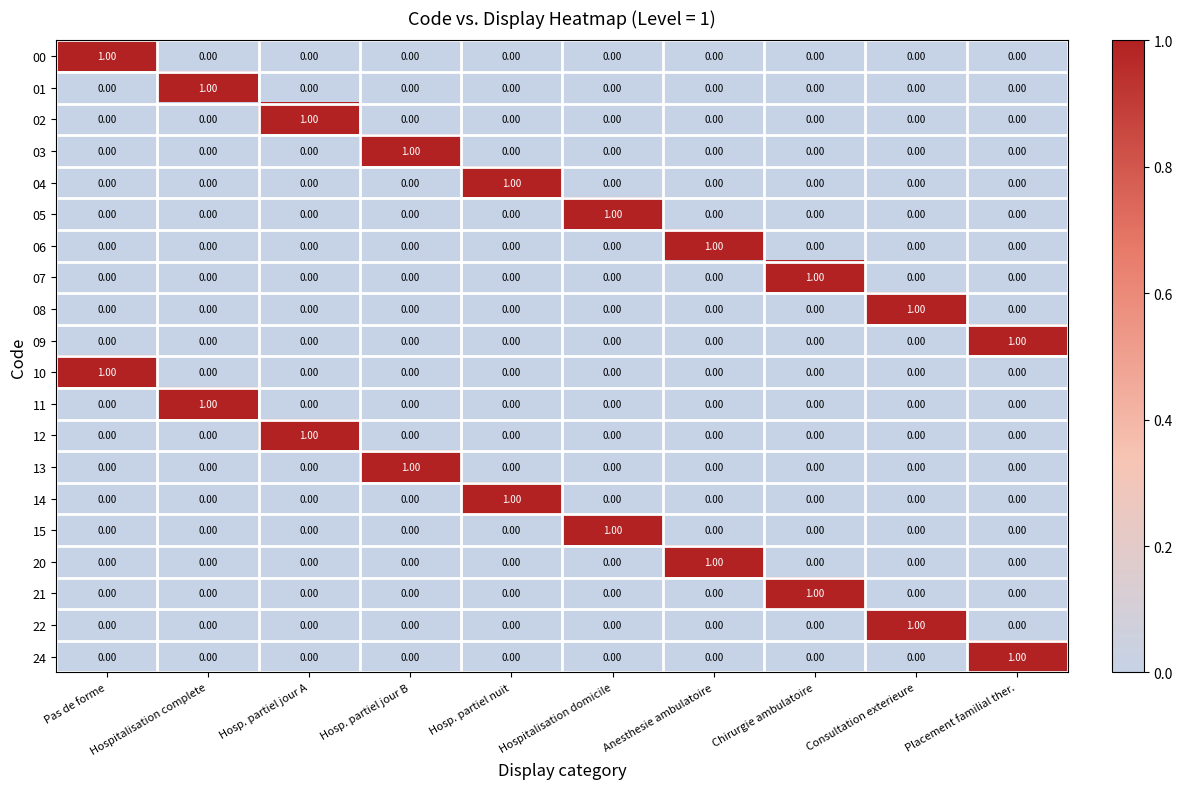

How many distinct data groups are displayed?

20